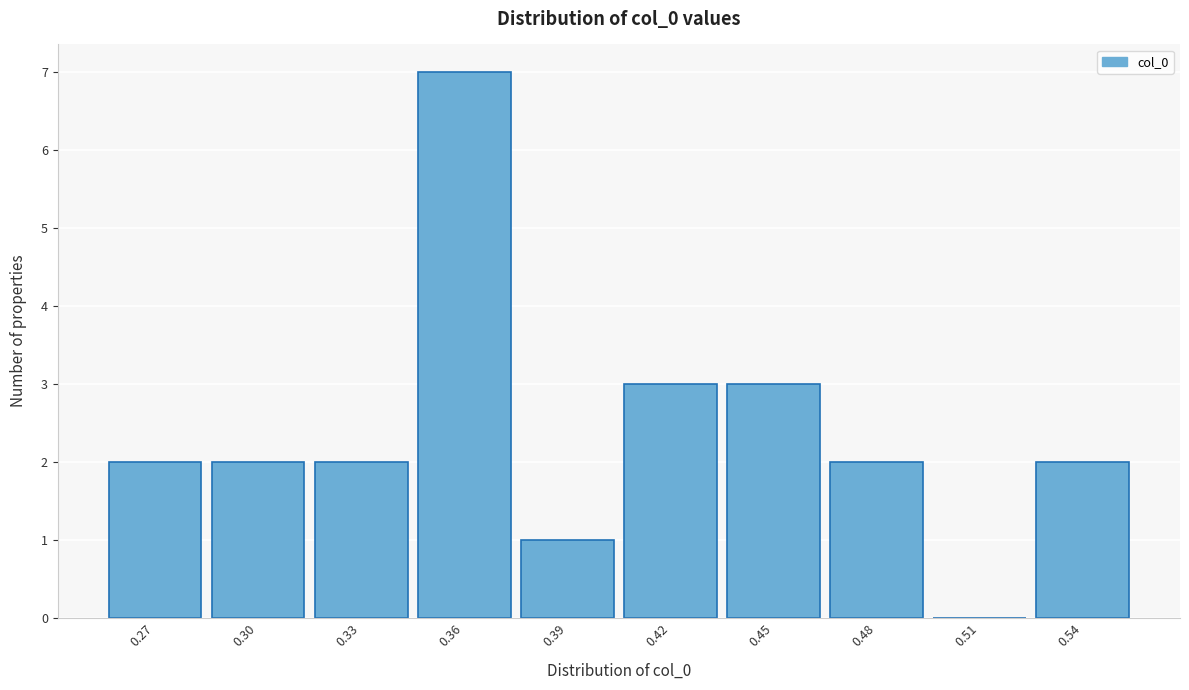

Reading left to right, extract all data points from this chart.

0.27=2	0.30=2	0.33=2	0.36=7	0.39=1	0.42=3	0.45=3	0.48=2	0.51=0	0.54=2